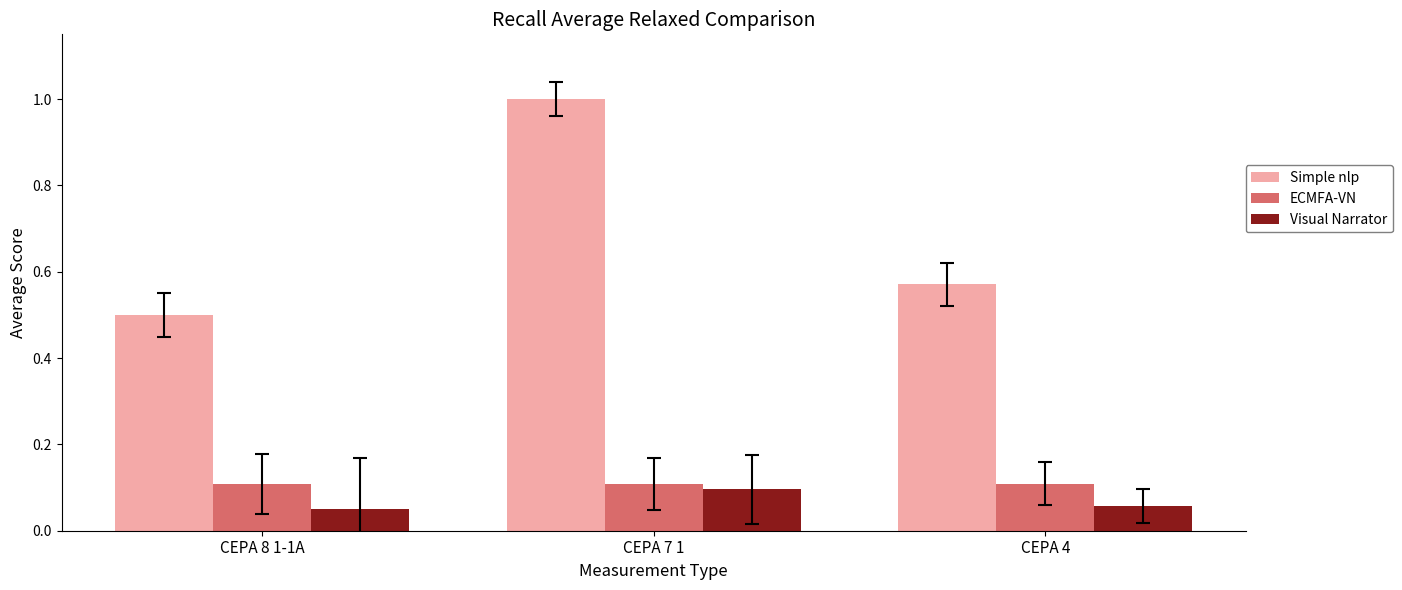

How many groups of bars are there?

3